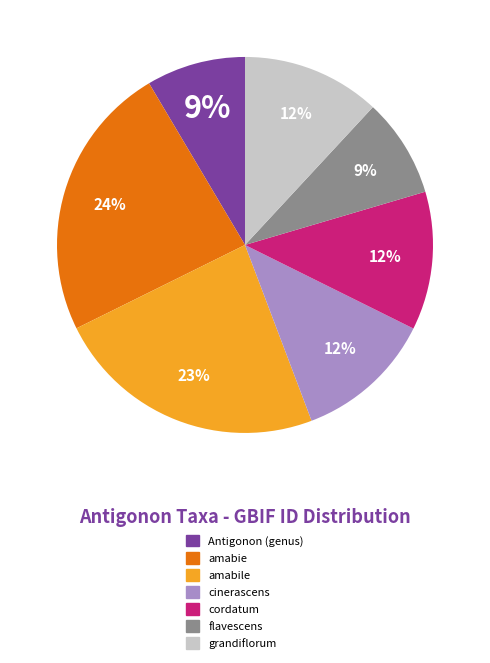

To the nearest percent, what is the average slice percentage?

14%